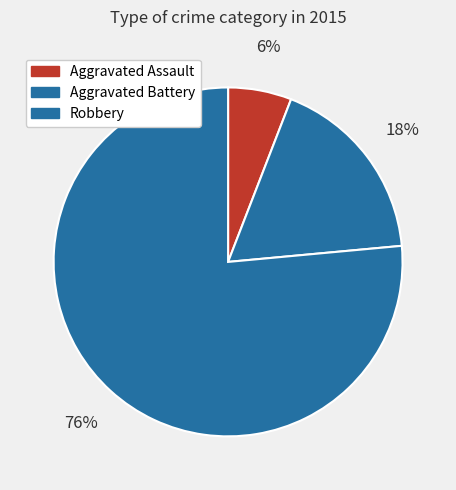

What is the largest slice in the pie chart?

Robbery